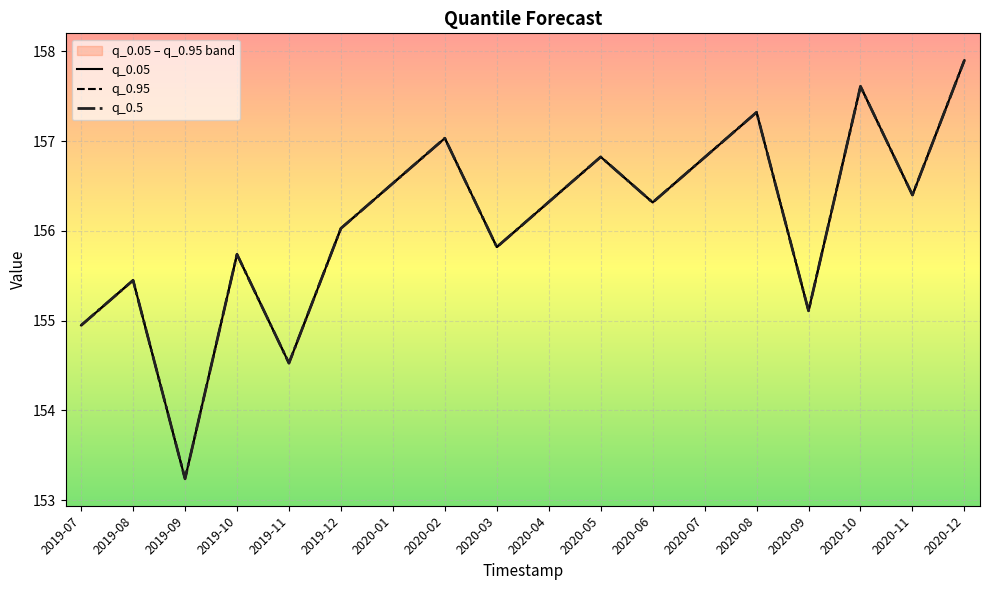

How many interior local valleys does the q_0.95 series have?

6